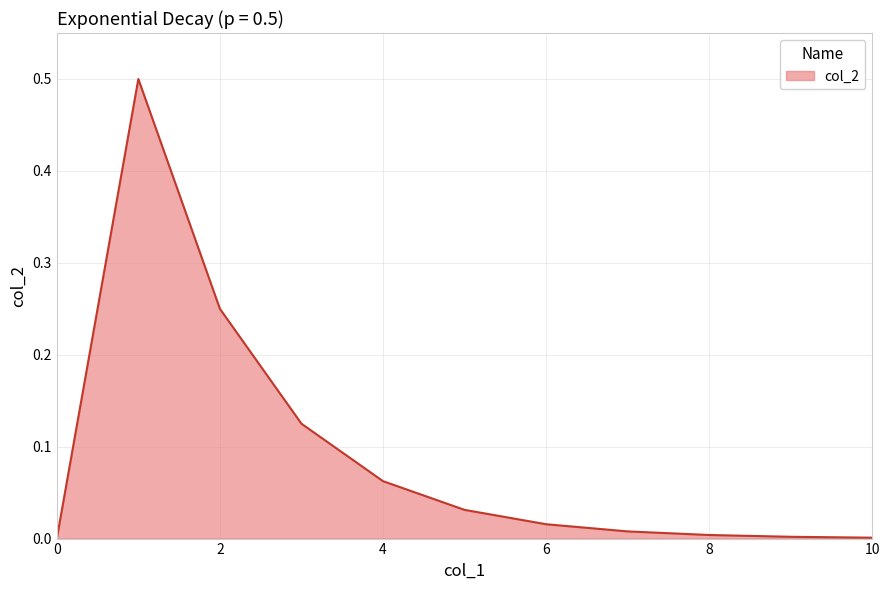

What is the difference between the maximum and minimum values?

0.5